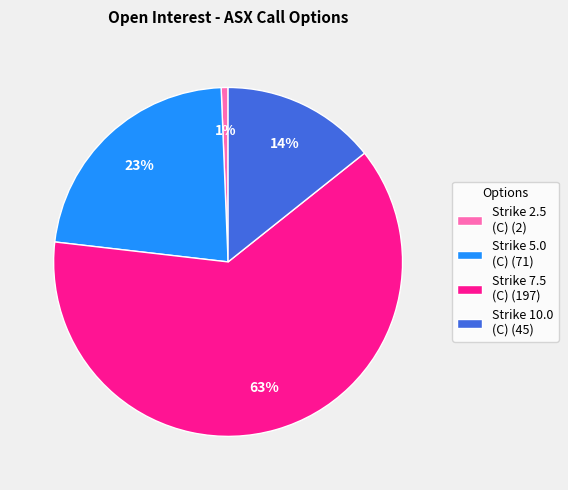

Rank the categories by value from lowest to highest.

Strike 2.5 (C) (2), Strike 10.0 (C) (45), Strike 5.0 (C) (71), Strike 7.5 (C) (197)